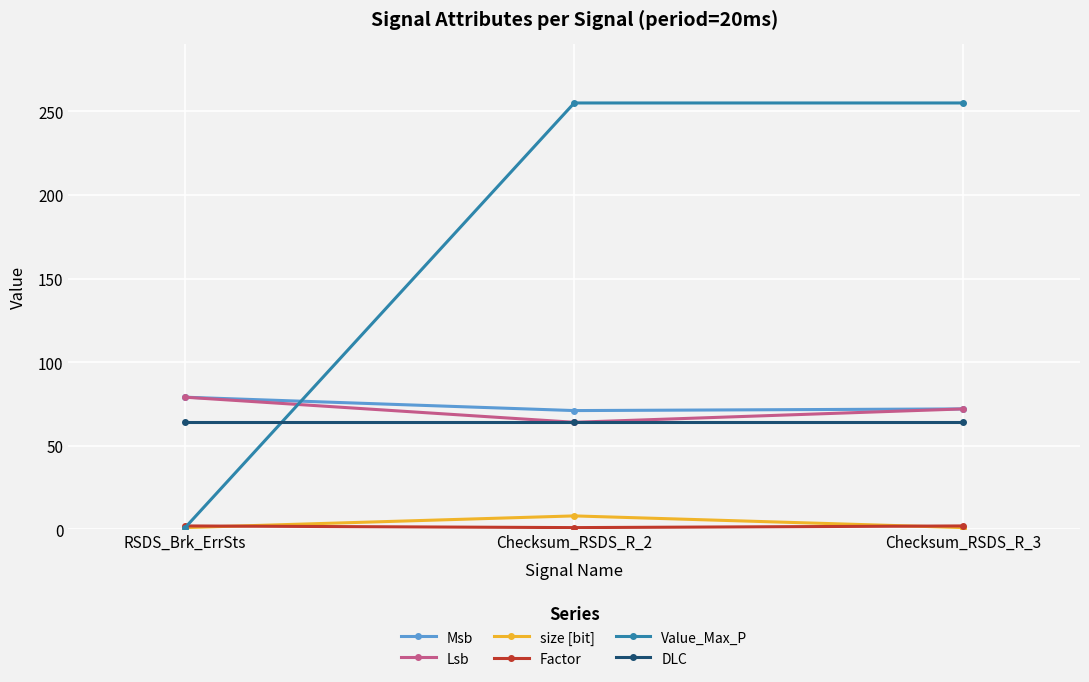

How many series are shown in this chart?

6